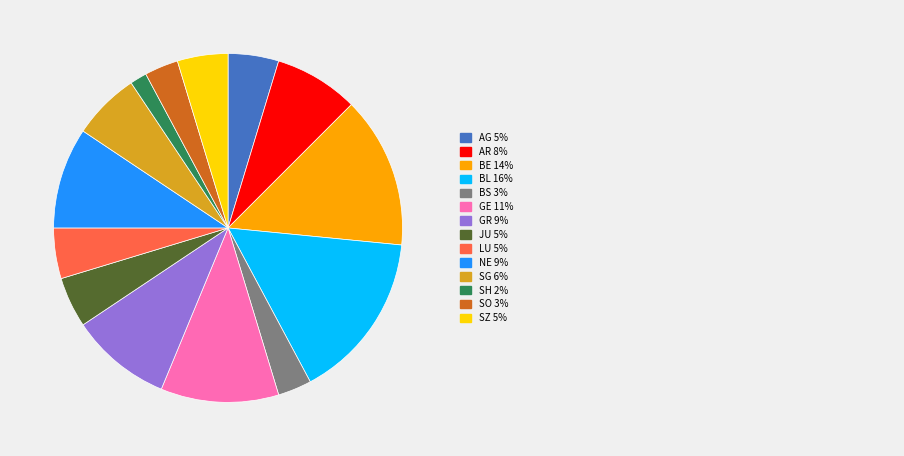

Is there a majority slice in this chart?

No